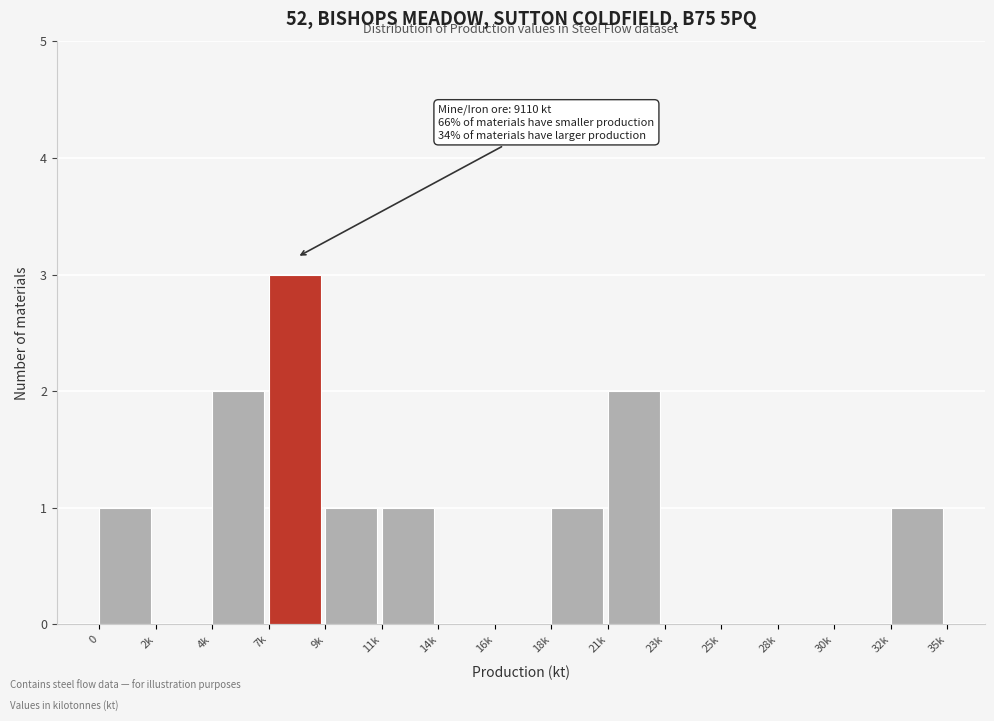

Reading left to right, what are all the values shown in this chart?

0=1	2k=0	4k=2	7k=3	9k=1	11k=1	14k=0	16k=0	18k=1	21k=2	23k=0	25k=0	28k=0	30k=0	32k=1